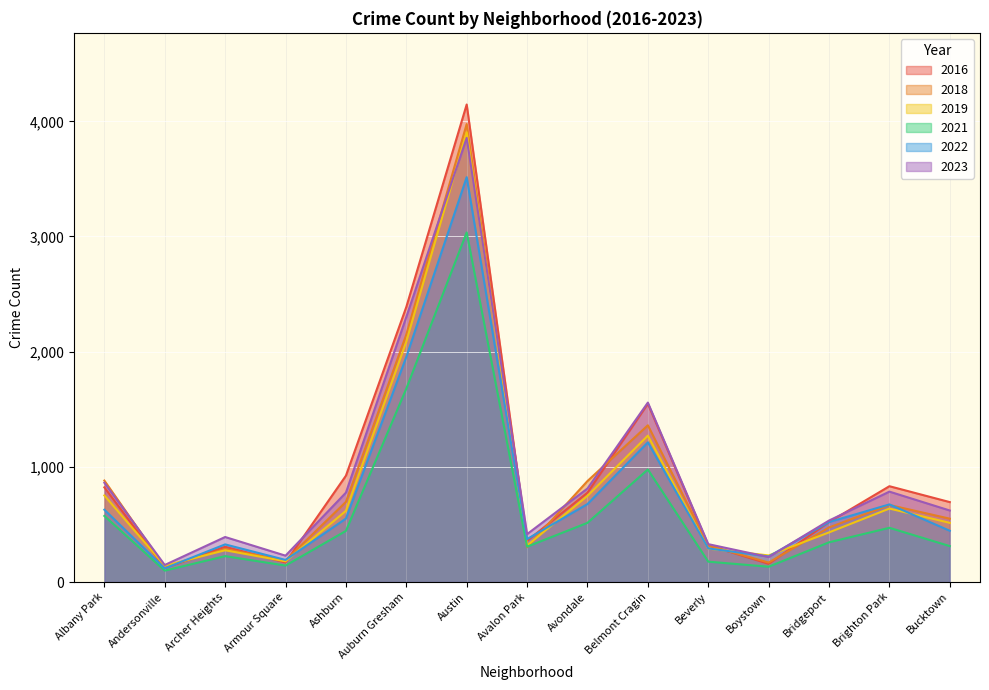

What is the approximate value of 2023 at Albany Park, to the nearest 50?

850